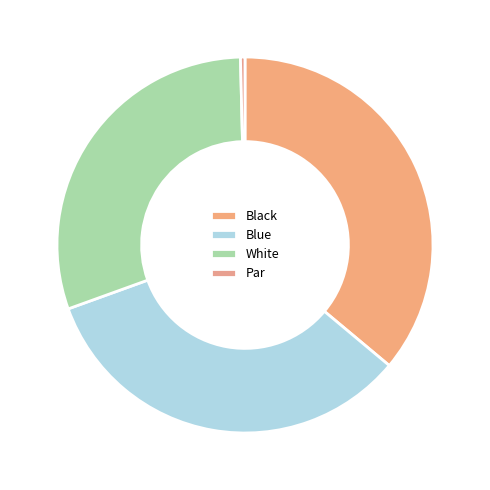

What is the ratio of the value at Black to the value at White?

1.2